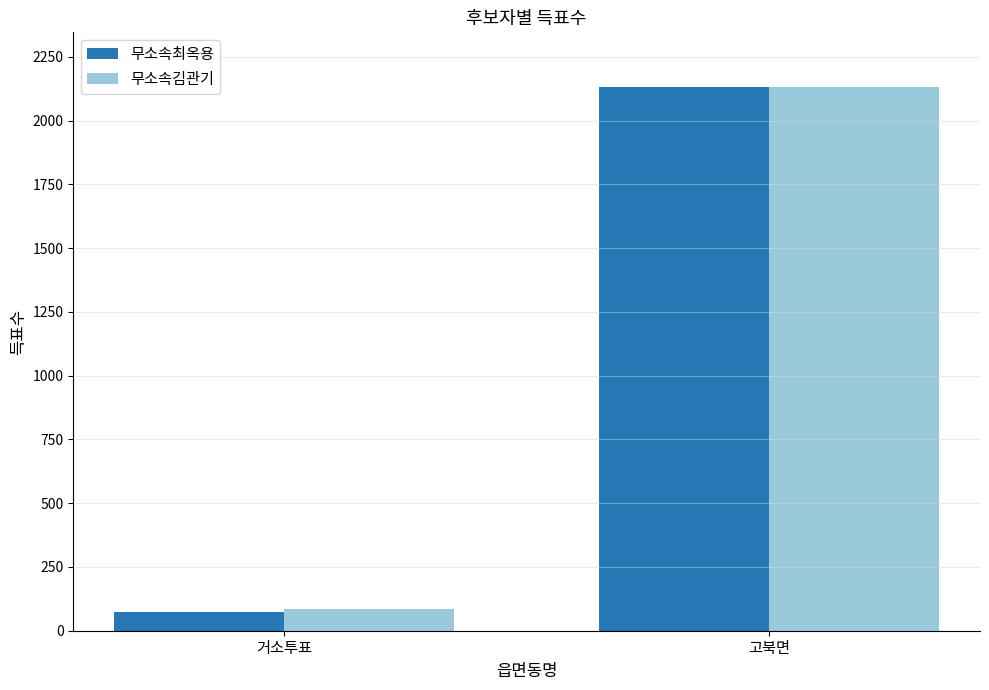

What is the smallest value displayed?

72